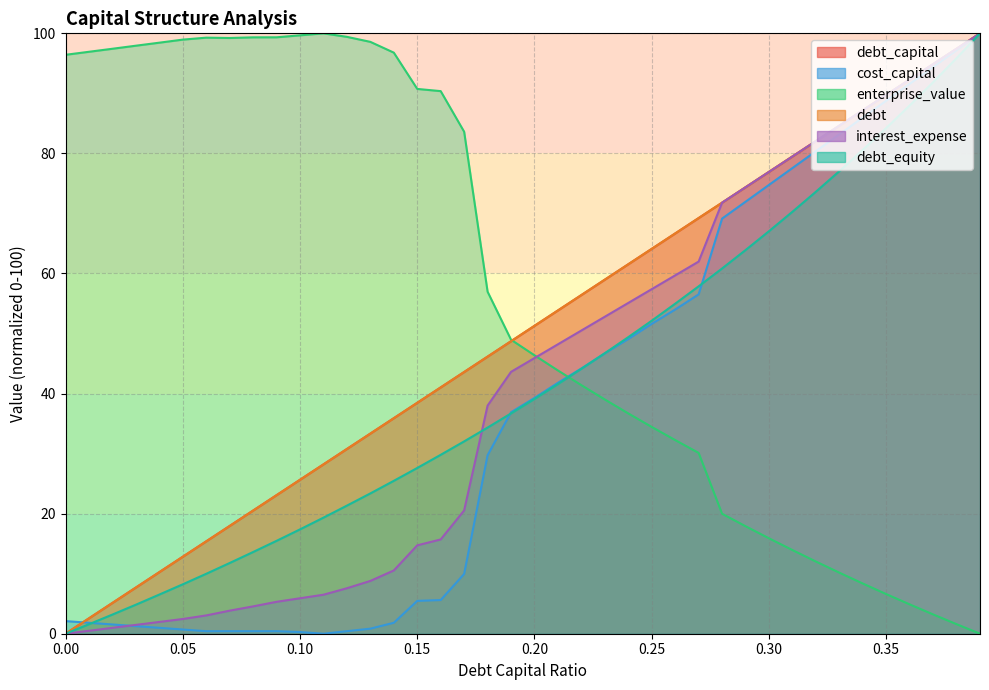

What are all the series names shown in the legend?

debt_capital, cost_capital, enterprise_value, debt, interest_expense, debt_equity